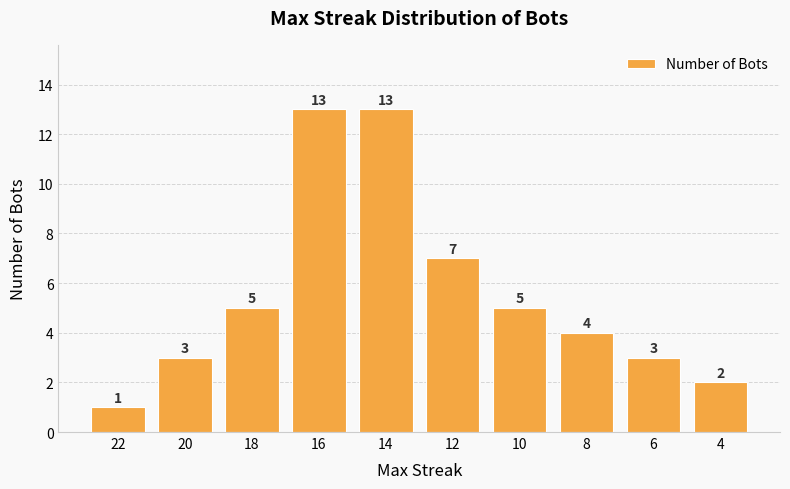

Which category has the lowest value across all series?

22